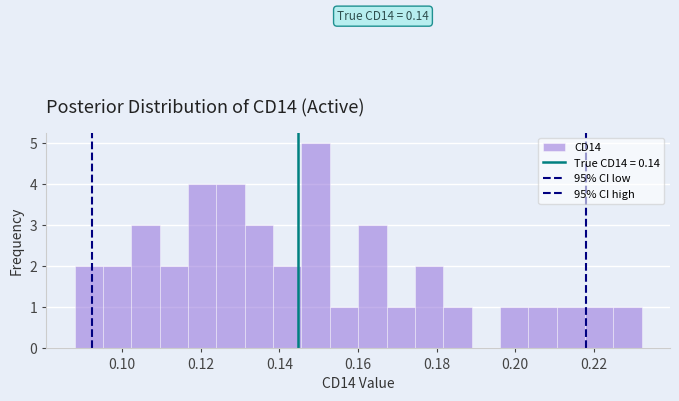

Read against the x-axis, roughly where is the centre of the tallest bar?

0.150